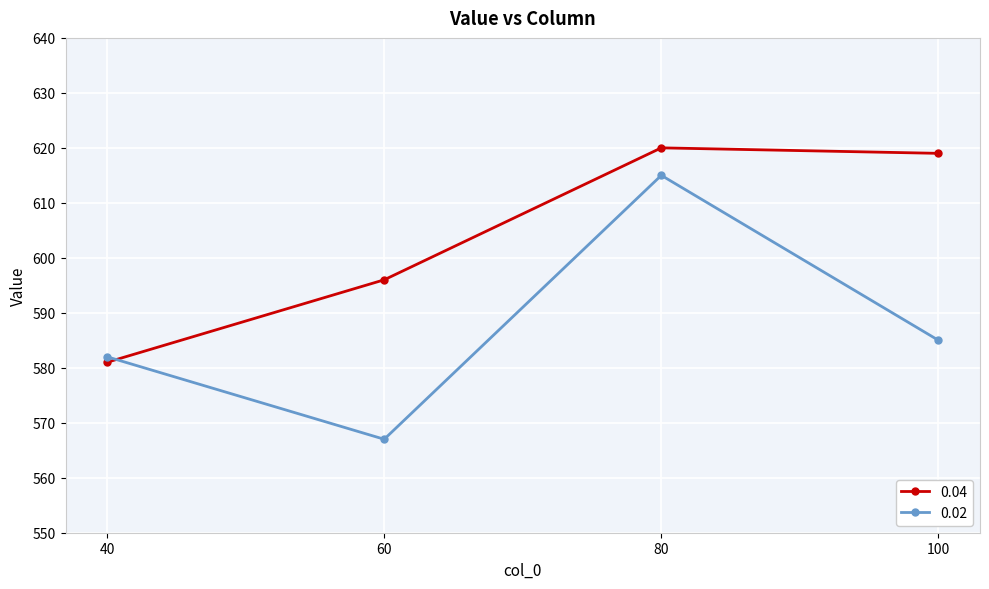

Between 40 and 100, which series saw the biggest shift?

0.04